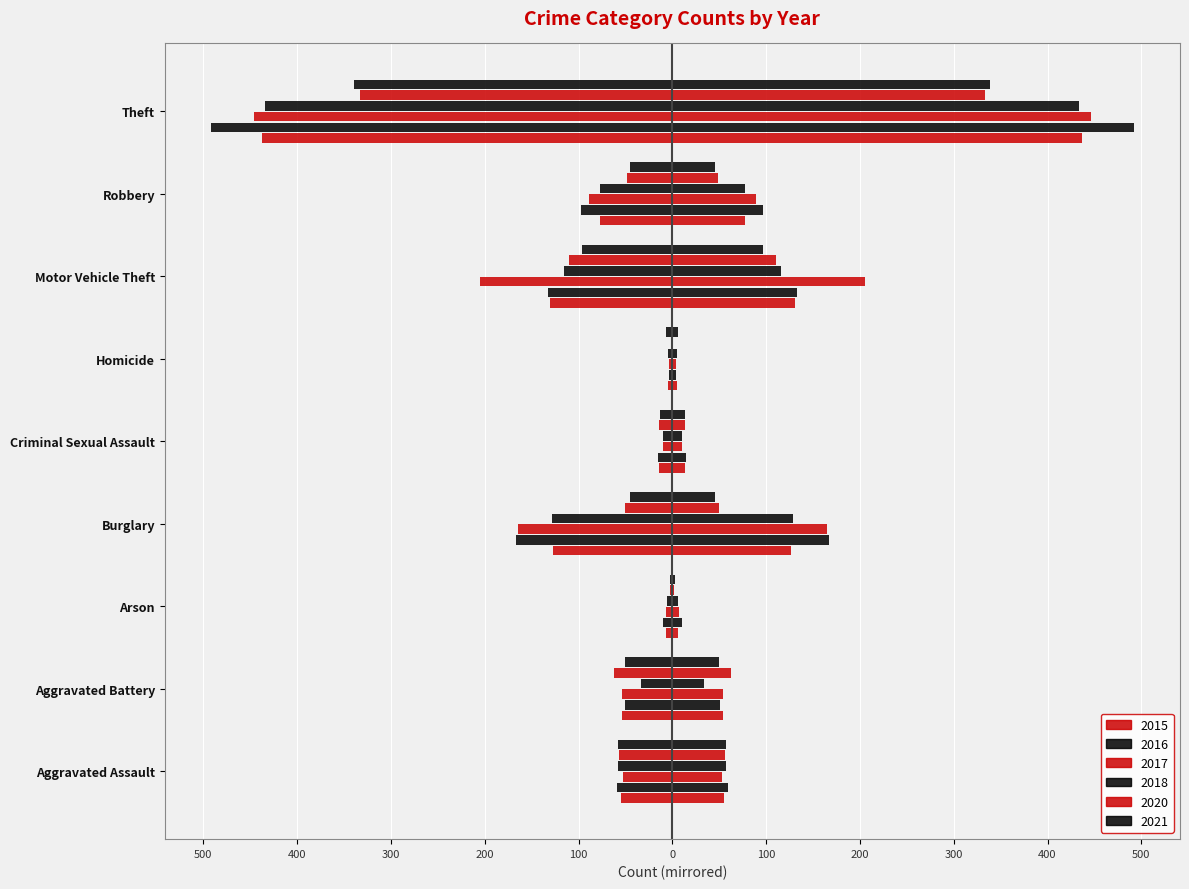

What position from the right is Motor Vehicle Theft?

3